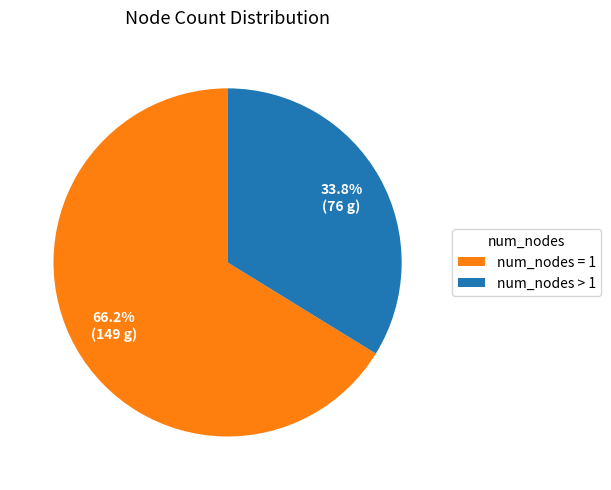

What is the smallest slice in the pie chart?

num_nodes > 1